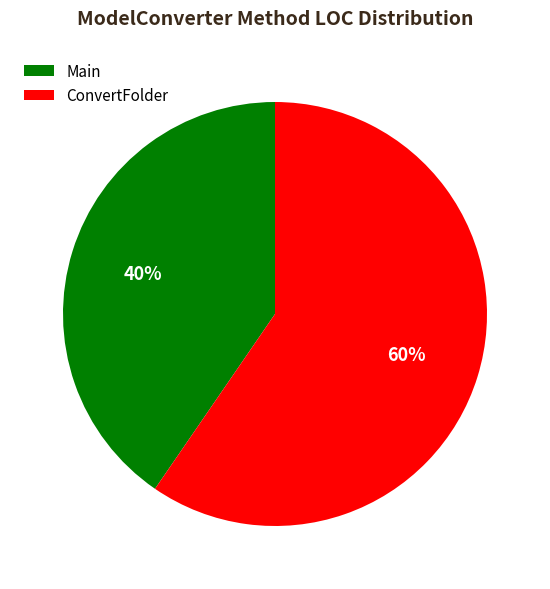

The ConvertFolder slice represents 60% of the pie. True or false?

True